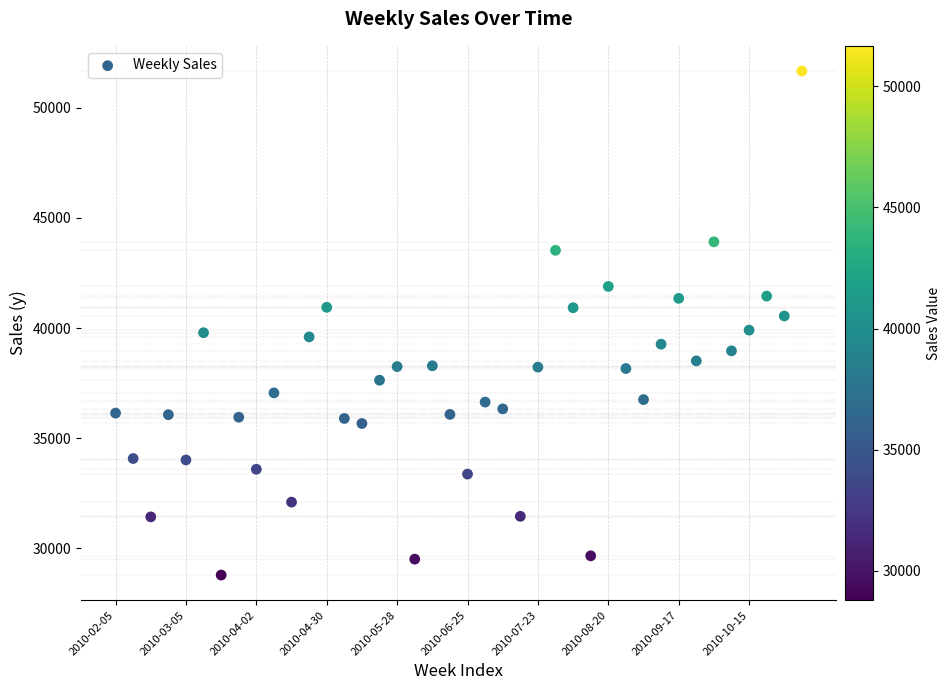

What is the range of Y values (max minus min)?

22883.6